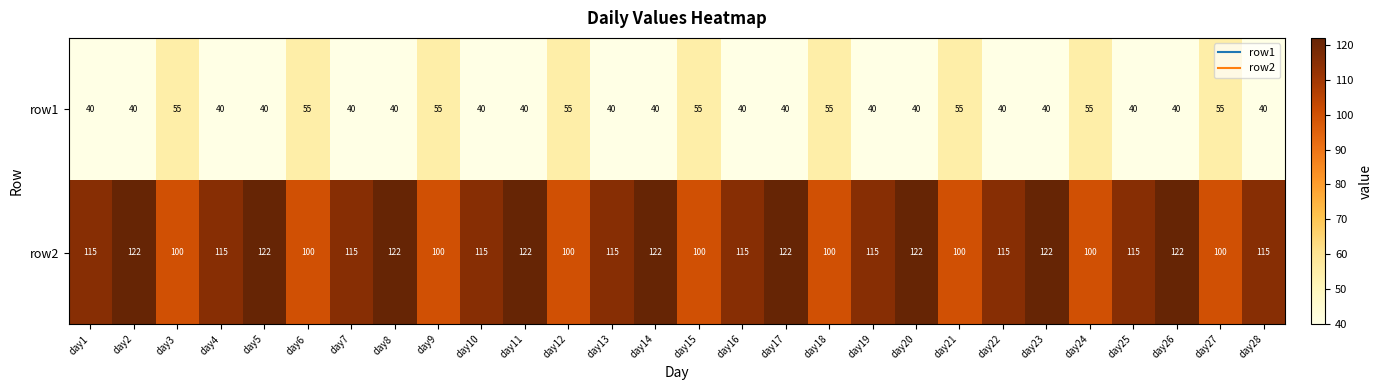

Count the number of data series in this chart.

2